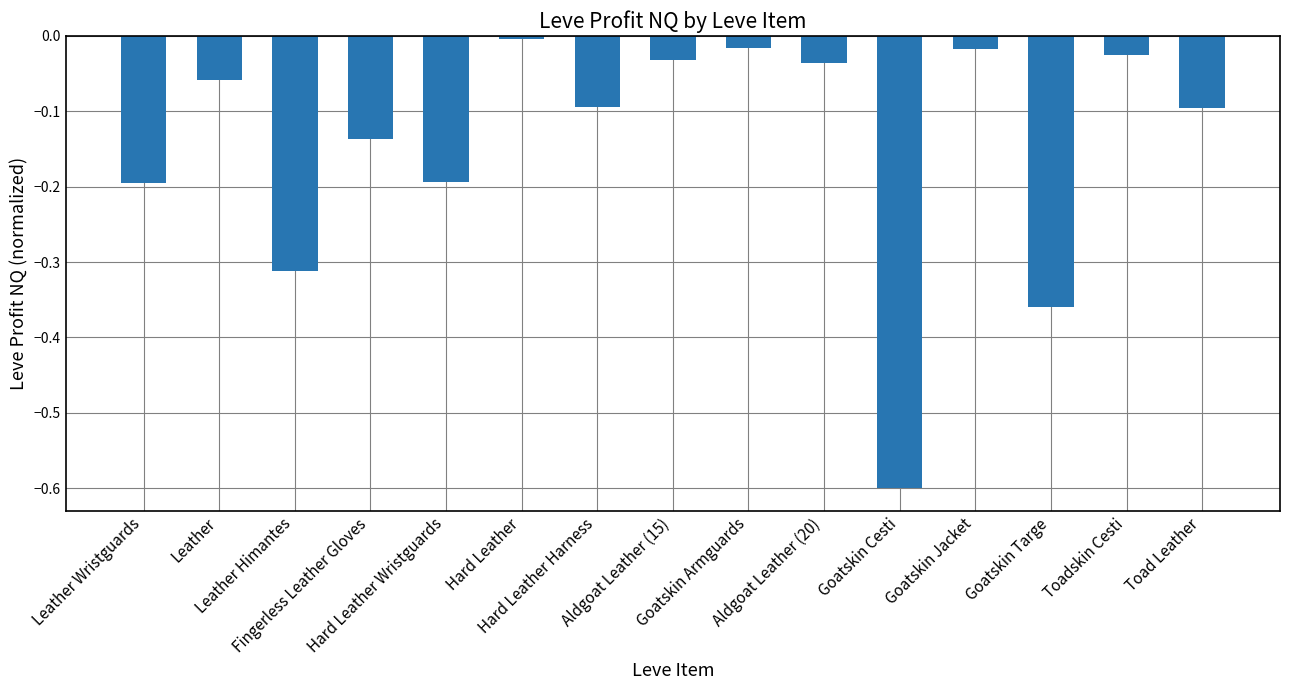

What position from the left is Hard Leather Wristguards?

5